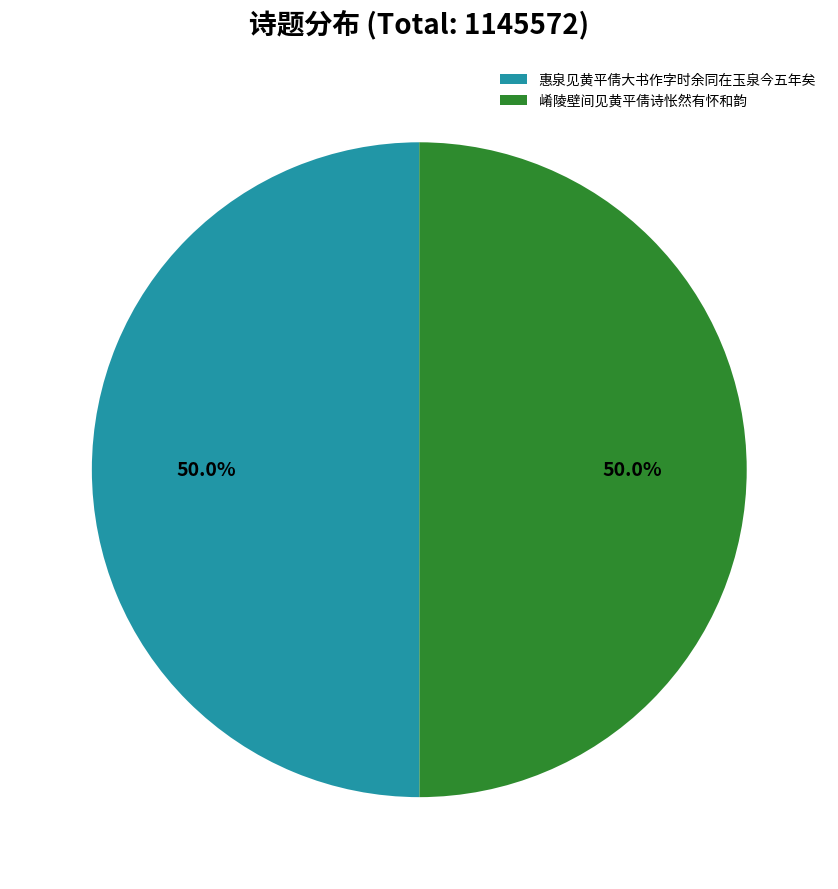

To the nearest percent, what is the combined percentage of 惠泉见黄平倩大书作字时余同在玉泉今五年矣 and 崤陵壁间见黄平倩诗怅然有怀和韵?

100%